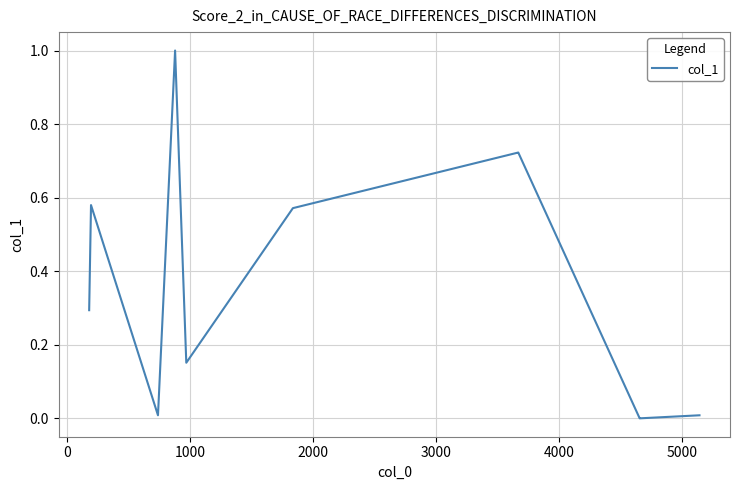

How many series are shown in this chart?

1